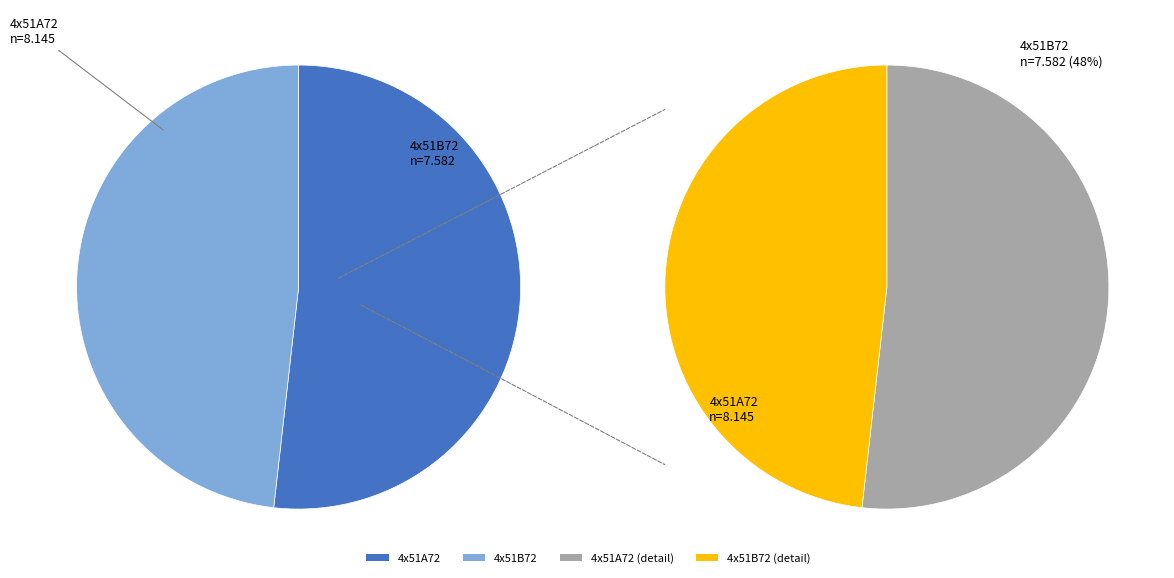

Rank the categories by value from lowest to highest.

4x51B72, 4x51A72